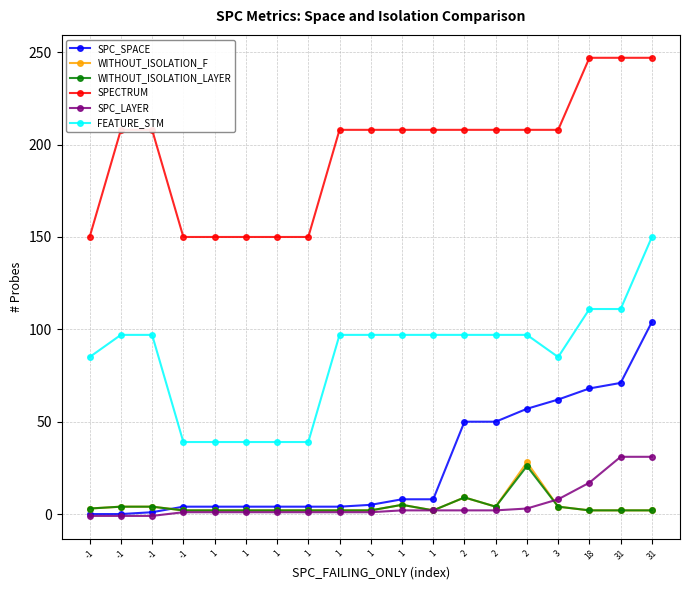

What are all the series names shown in the legend?

SPC_SPACE, WITHOUT_ISOLATION_F, WITHOUT_ISOLATION_LAYER, SPECTRUM, SPC_LAYER, FEATURE_STM